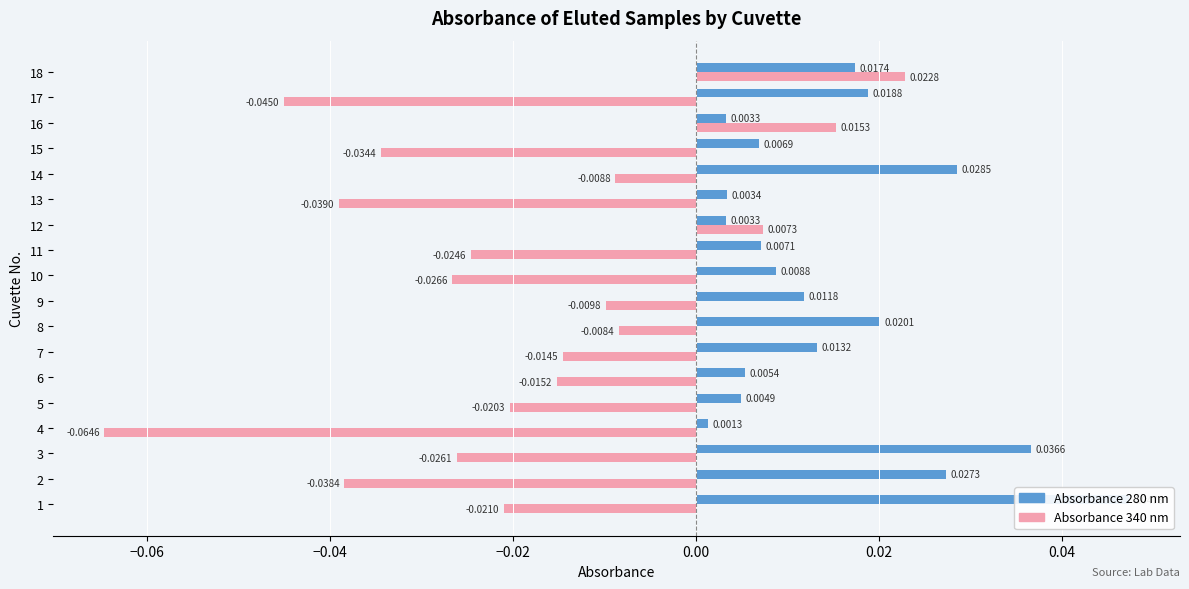

What is the difference between the maximum and second lowest values in the Absorbance 340 nm series?

0.1